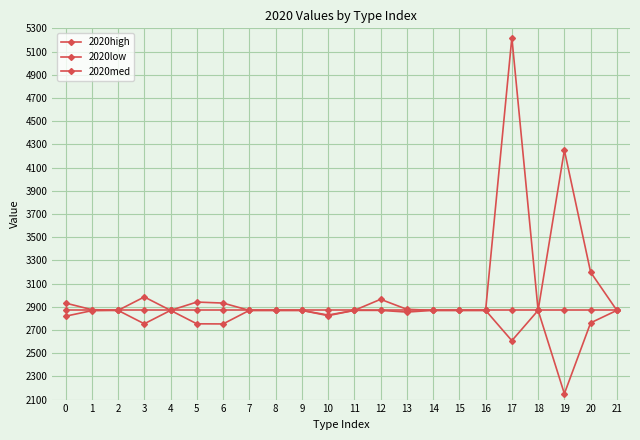

At which label is 2020low closest to 2509?

17